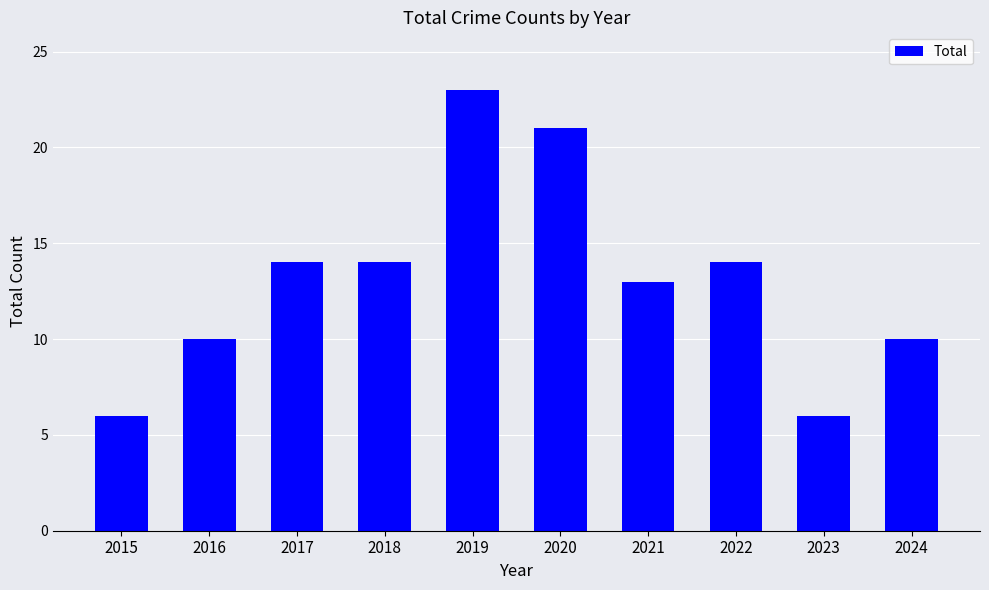

Which category has the highest value across all series?

2019